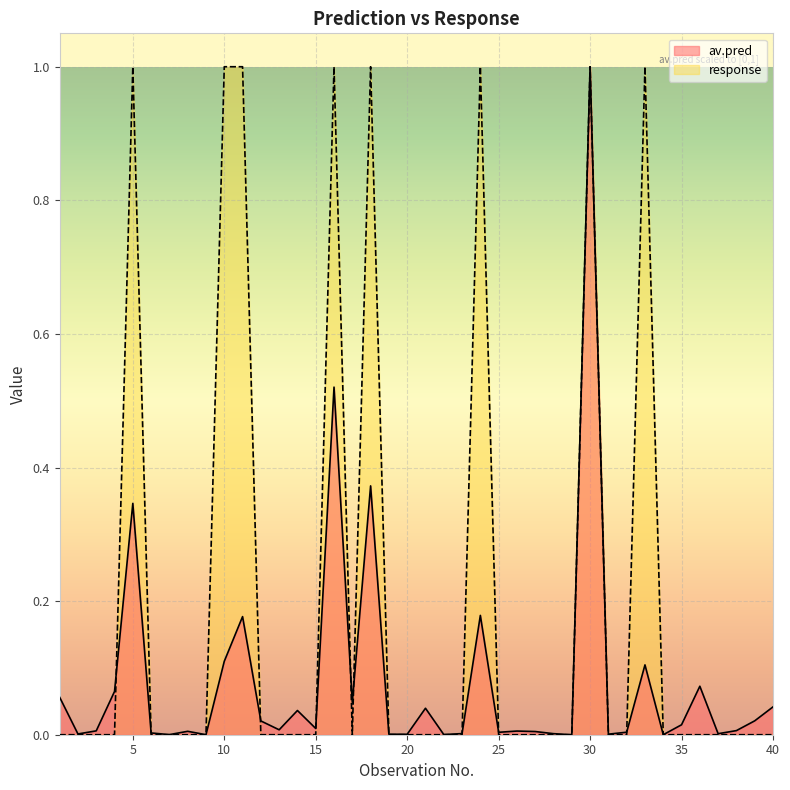

Which series has the largest total across all categories?

response